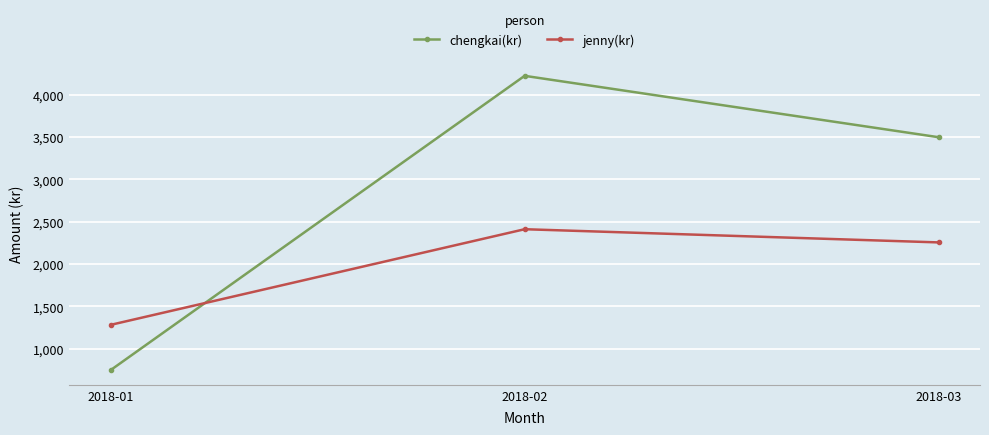

The value of jenny(kr) at 2018-02 is 3183. True or false?

False